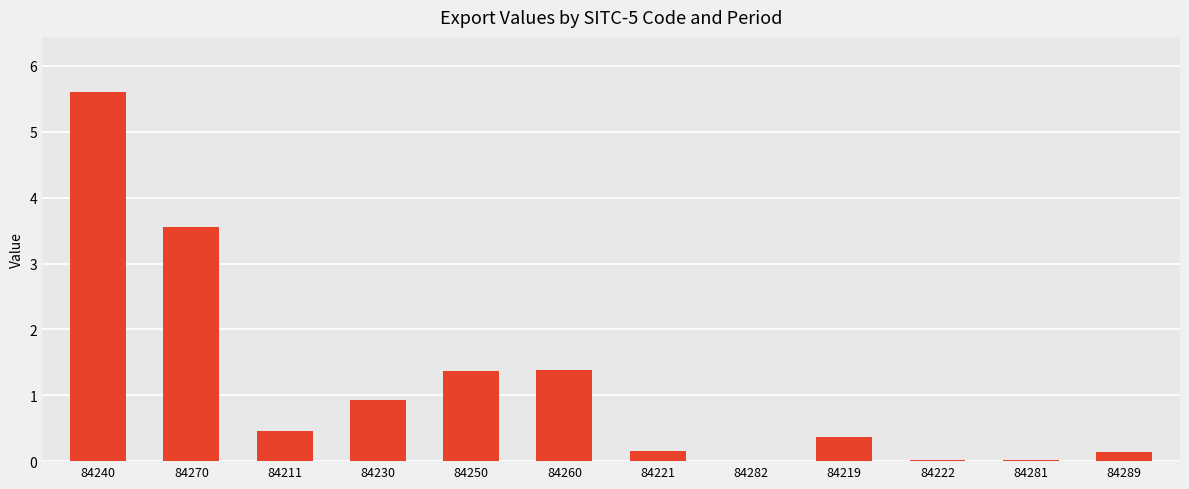

True or false: the data shows 0.1 at 84289.

True